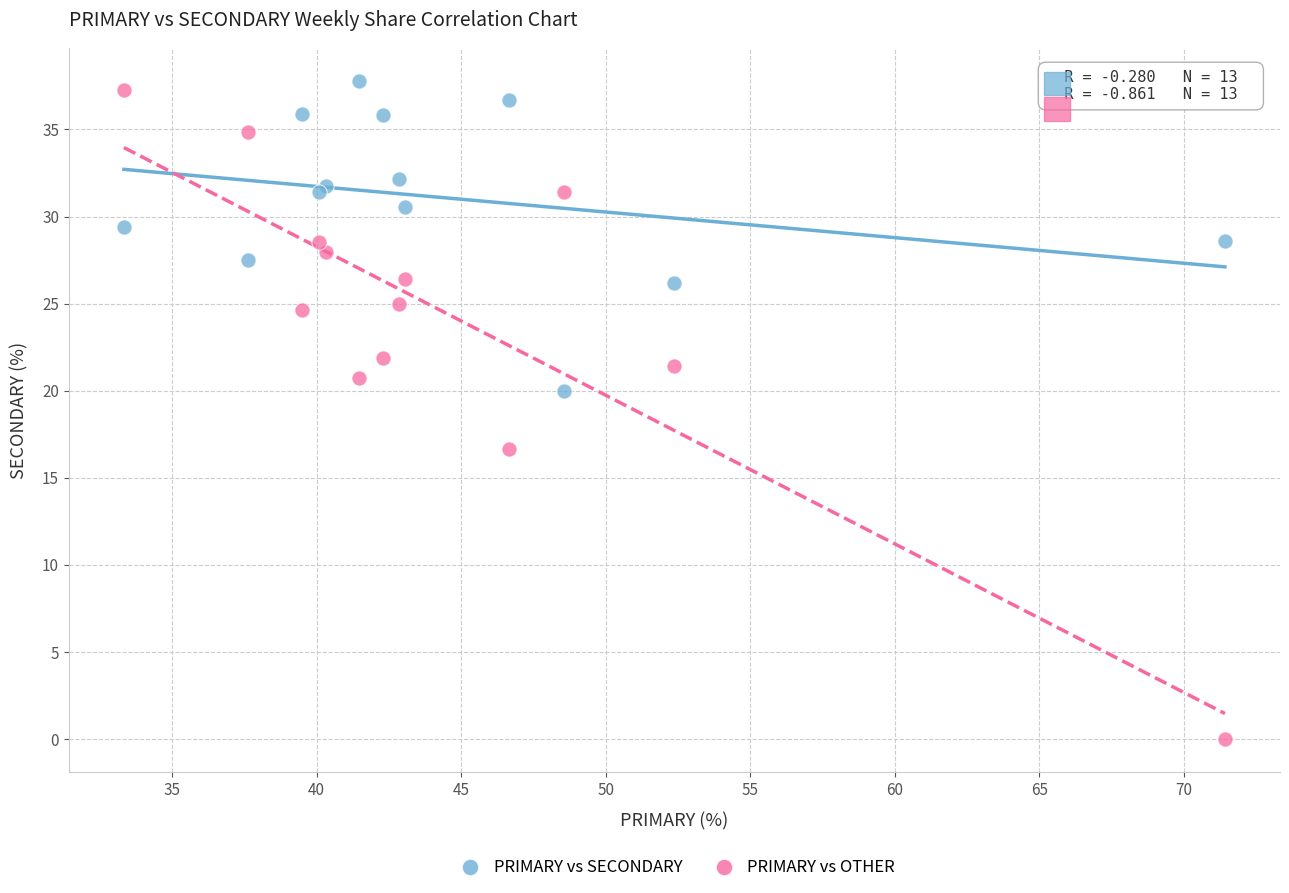

Across all series, what Y value is closest to 18?

16.7